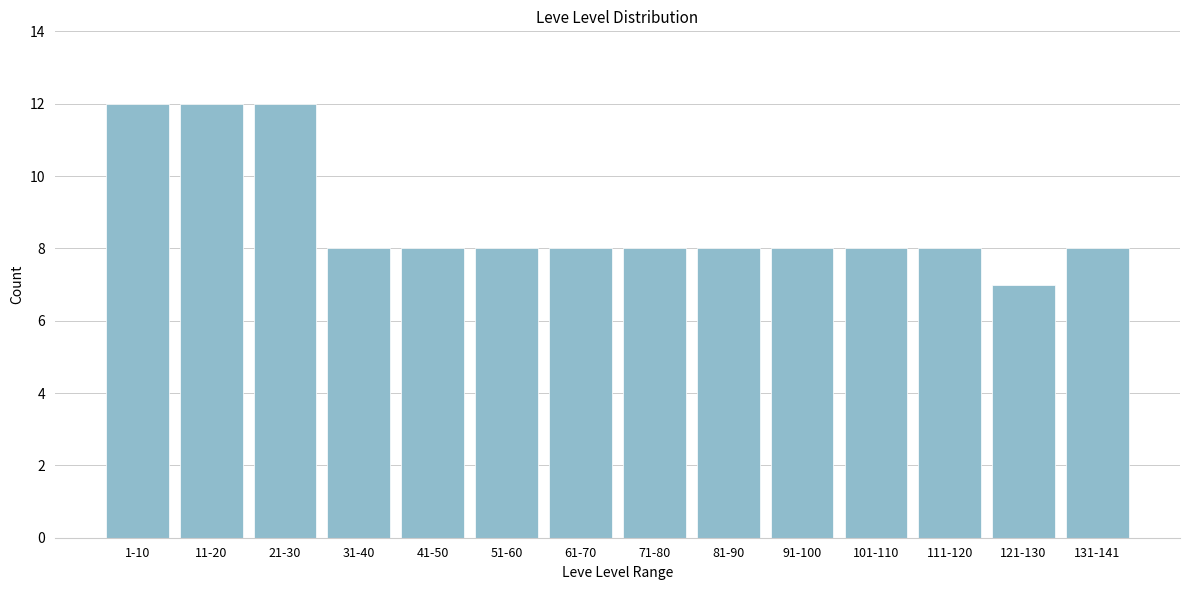

Reading left to right, list all the values displayed in this chart.

12	12	12	8	8	8	8	8	8	8	8	8	7	8